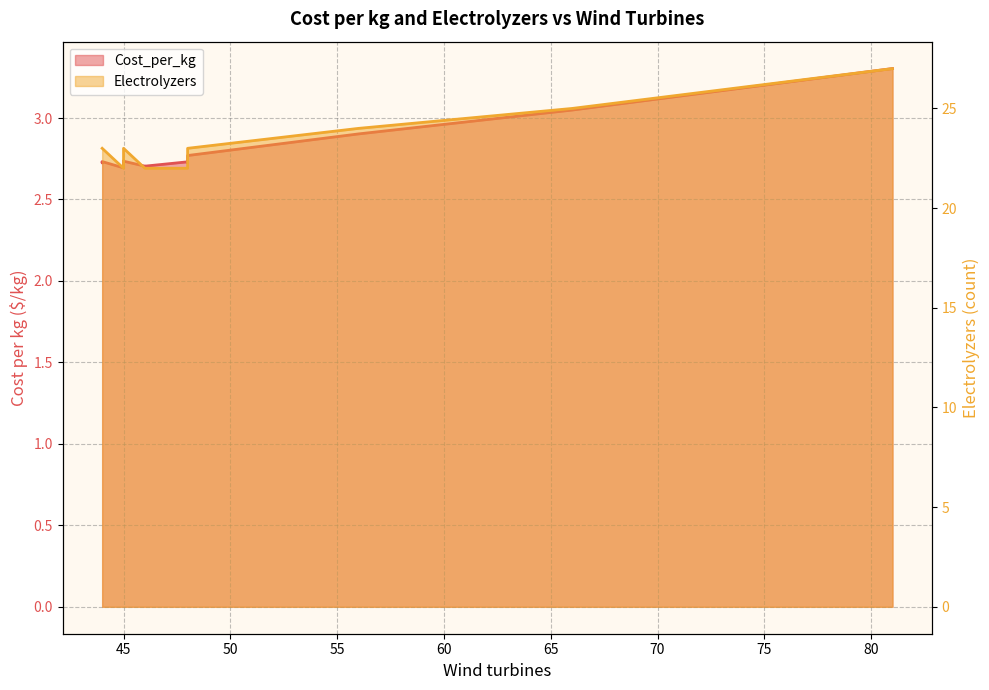

What is the average value?

2.8